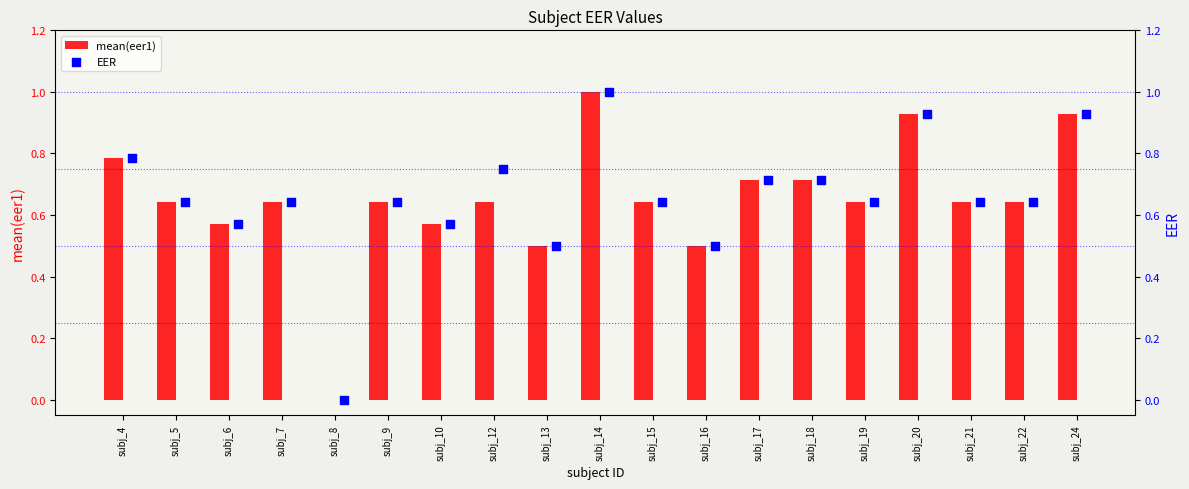

Is the value of EER at subj_16 greater than the value of mean(eer1) at subj_19?

No